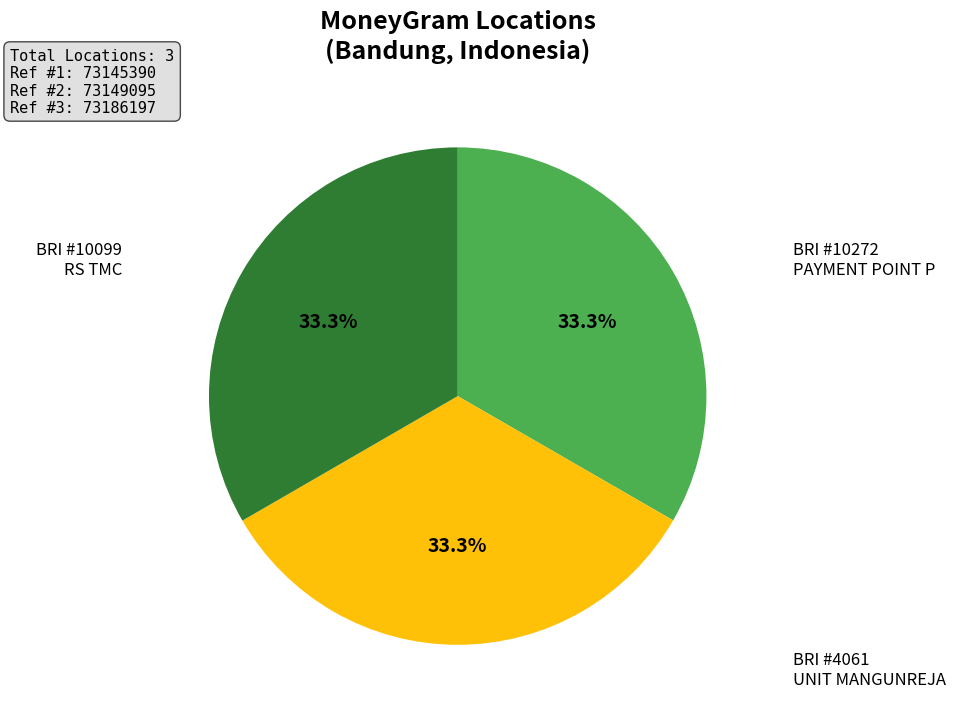

Is there a majority slice in this chart?

No